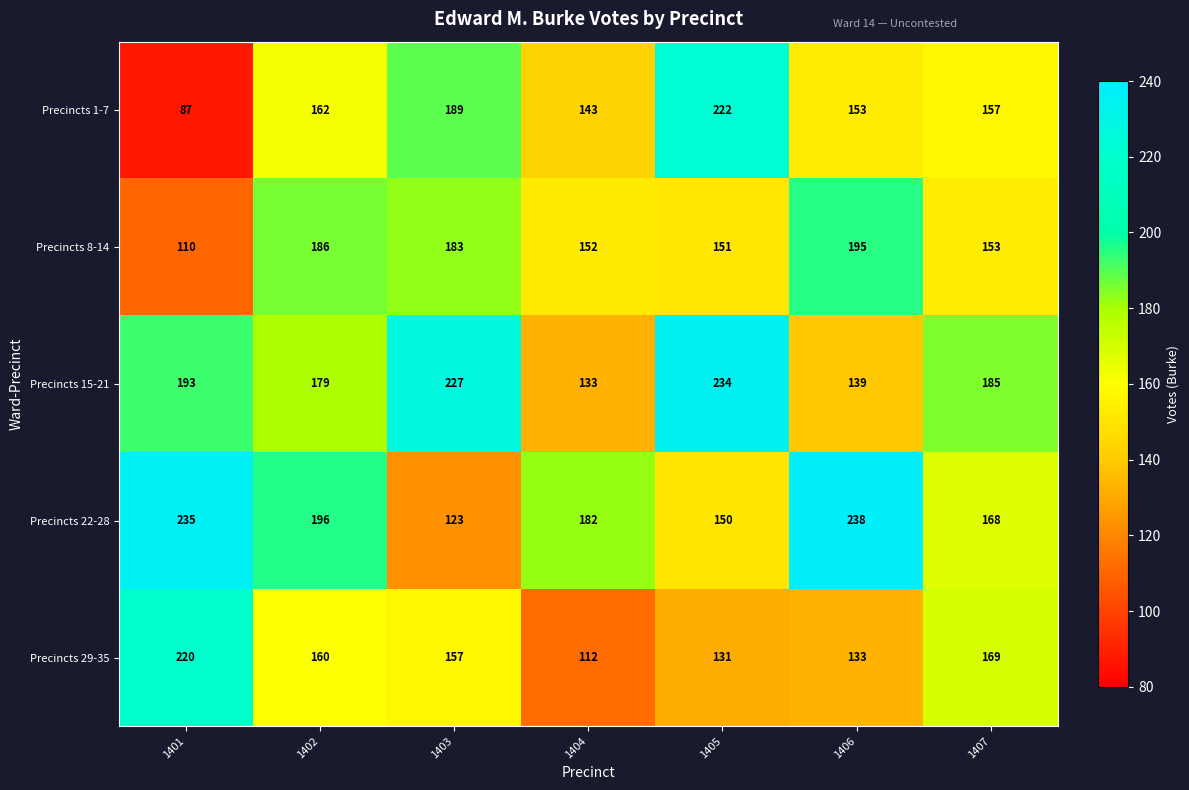

What is the spread (max minus min) of values at 1401?

148